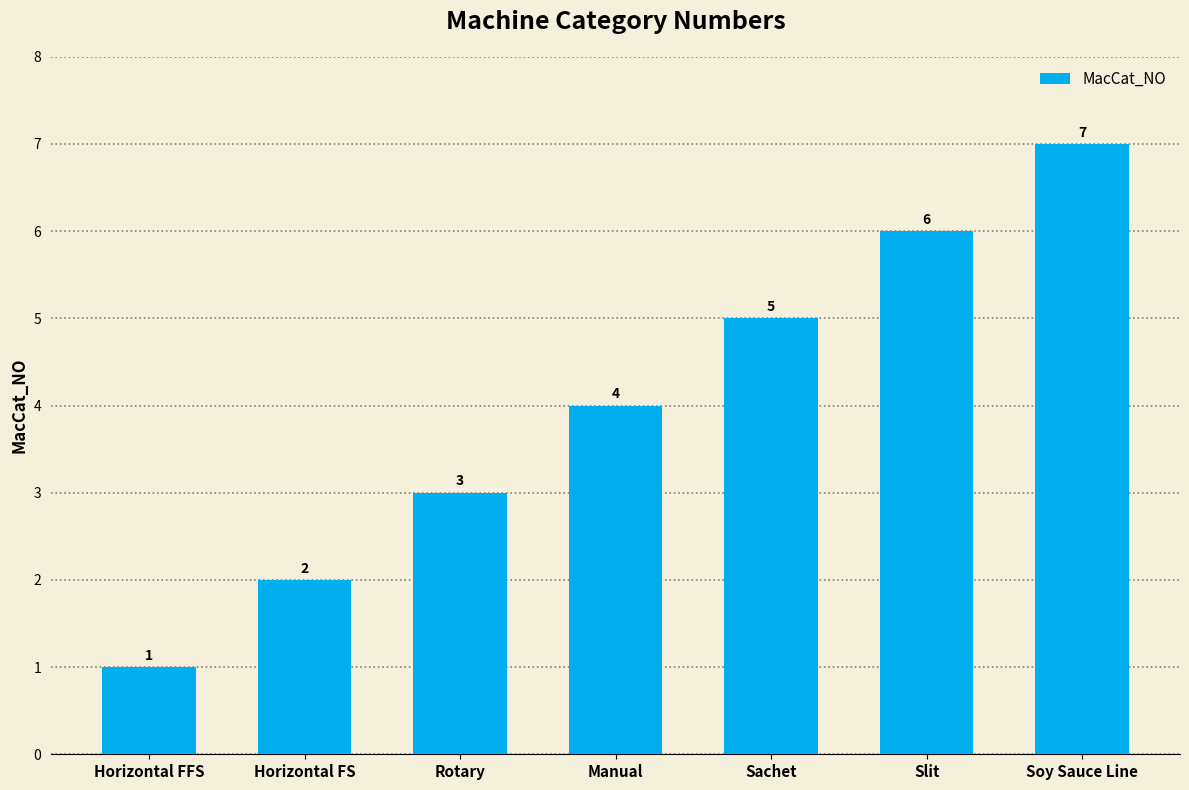

At which category does the chart reach its minimum across all series?

Horizontal FFS